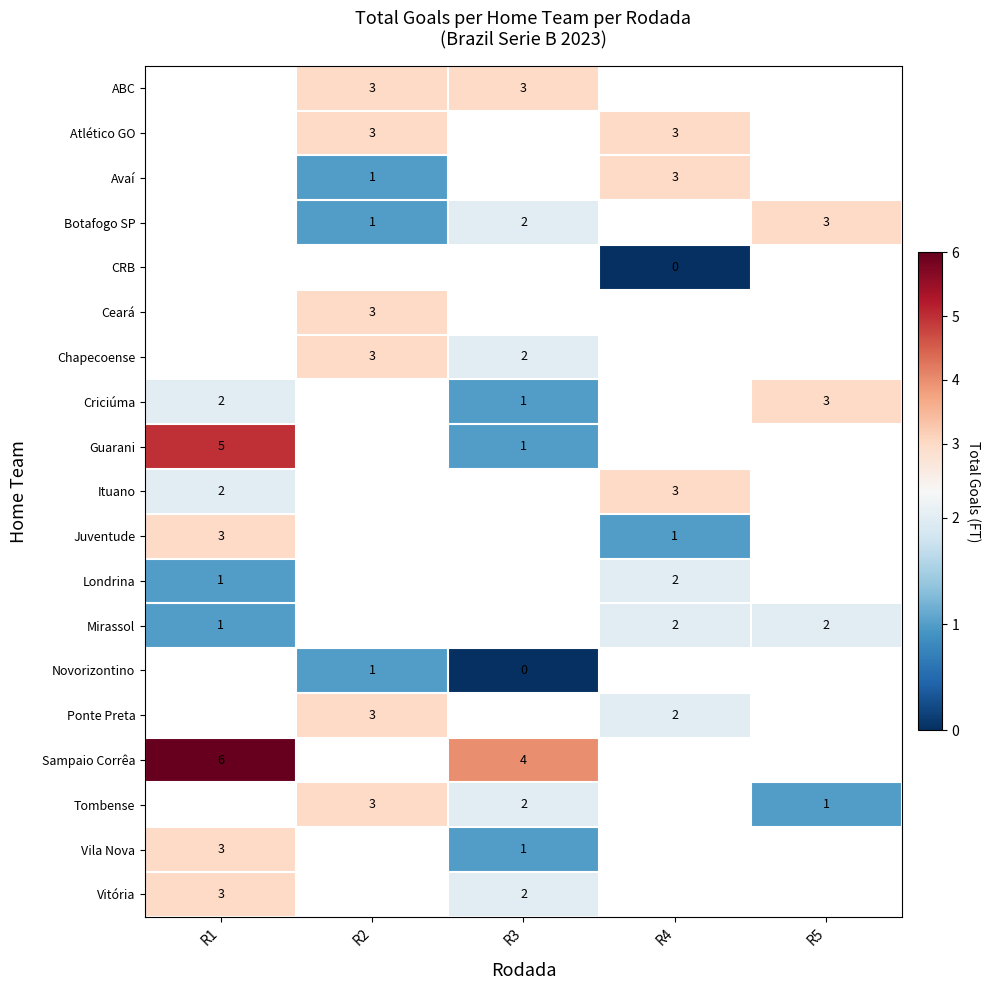

What is the difference between the highest and lowest values at R3?

4.0